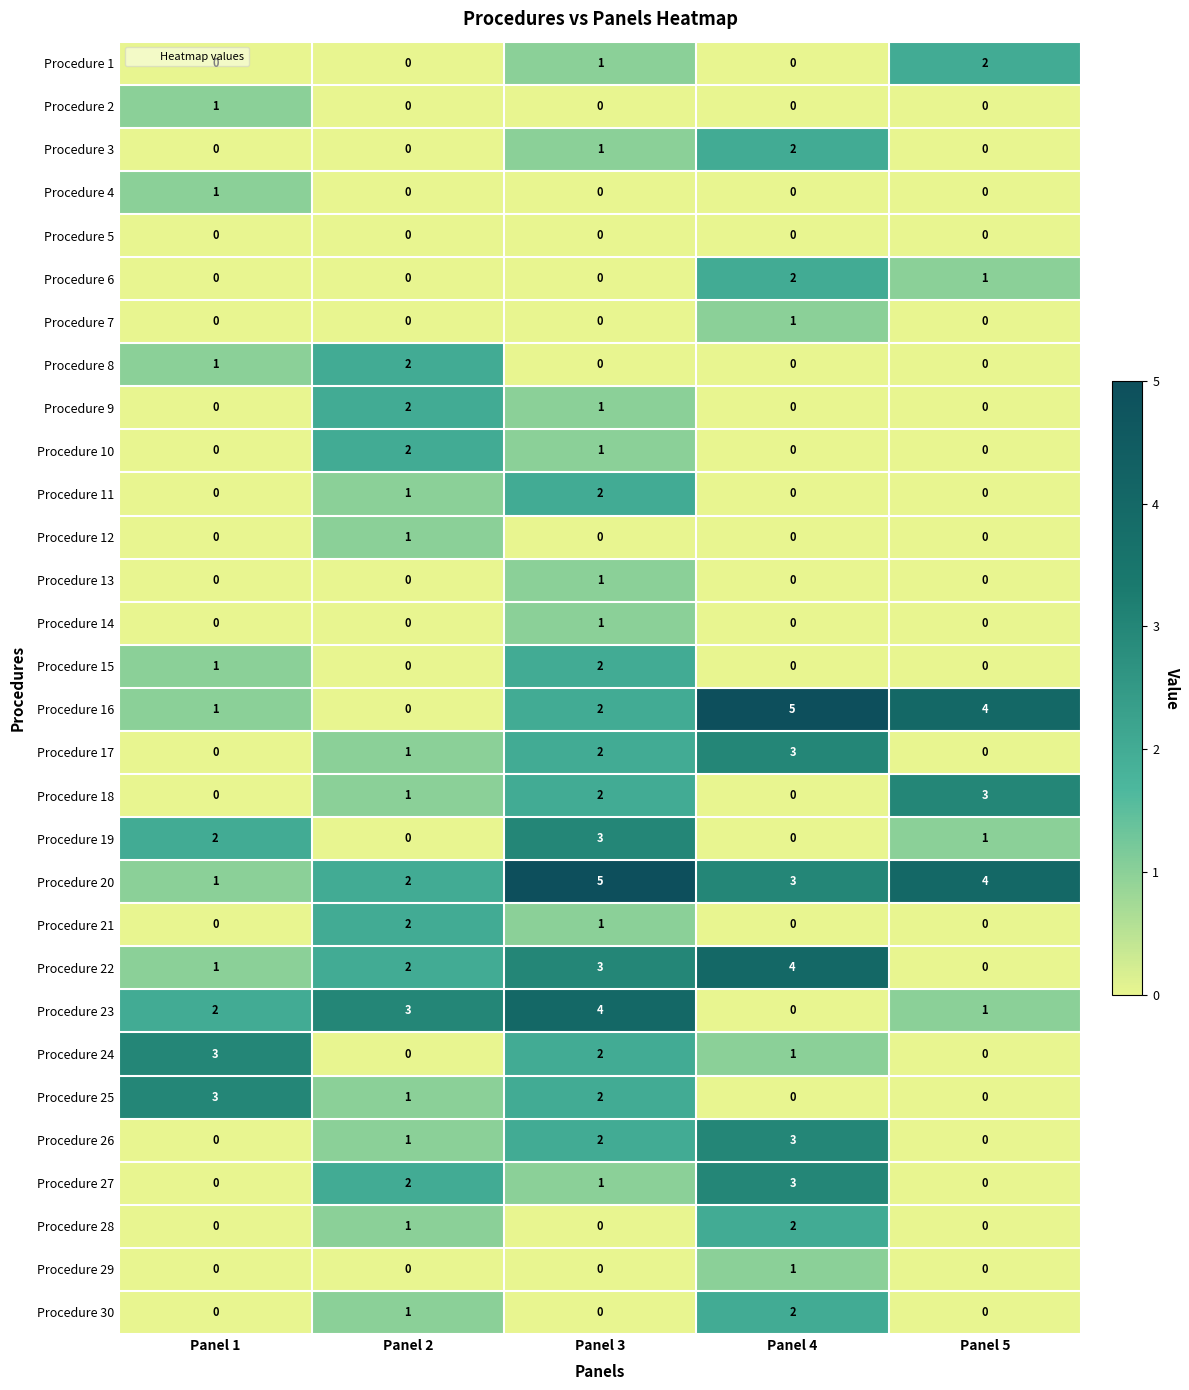

Which series has the largest total across all categories?

Procedure 20